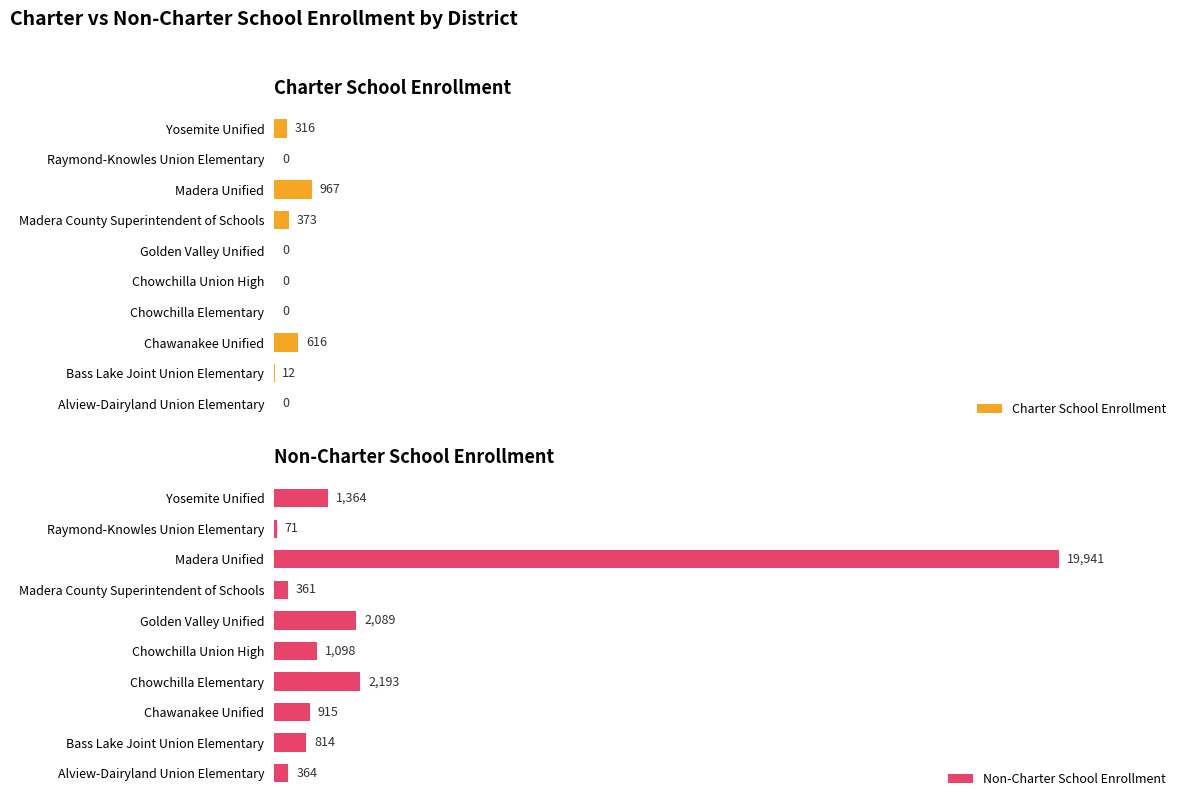

What are all the series names shown in the legend?

Charter School Enrollment, Non-Charter School Enrollment